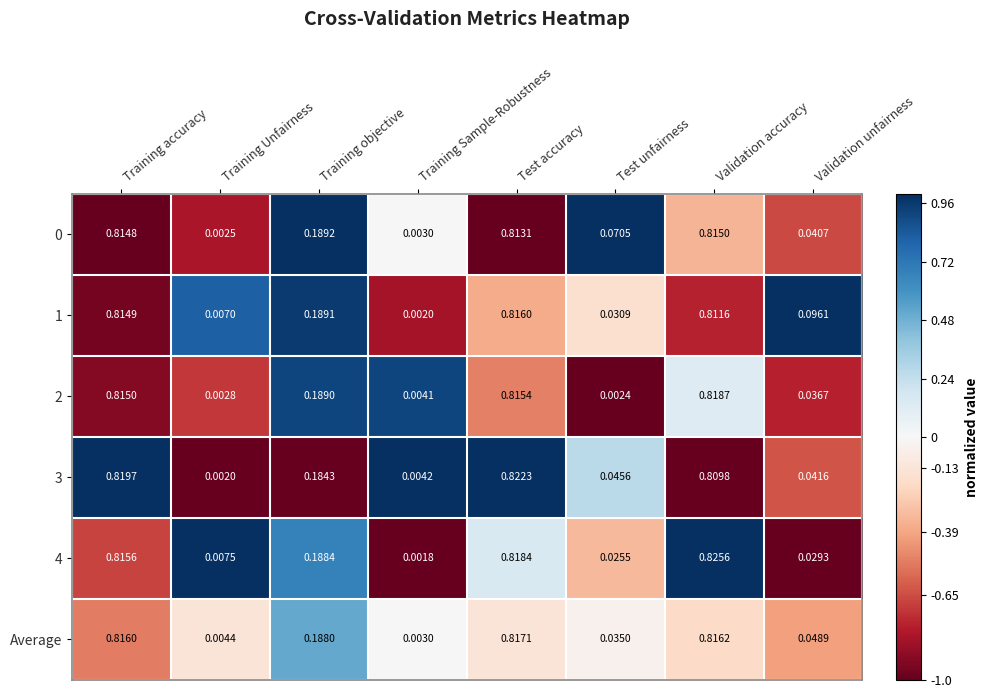

At which label is 0 closest to 0?

Training Unfairness